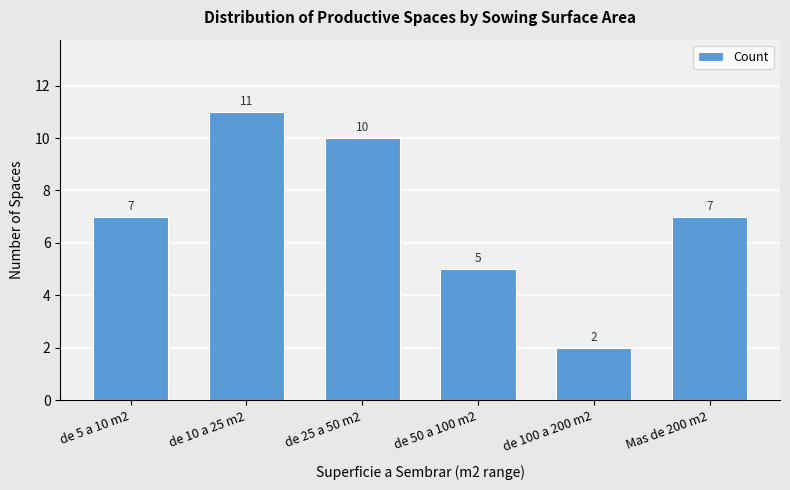

How many bars are there in total?

6